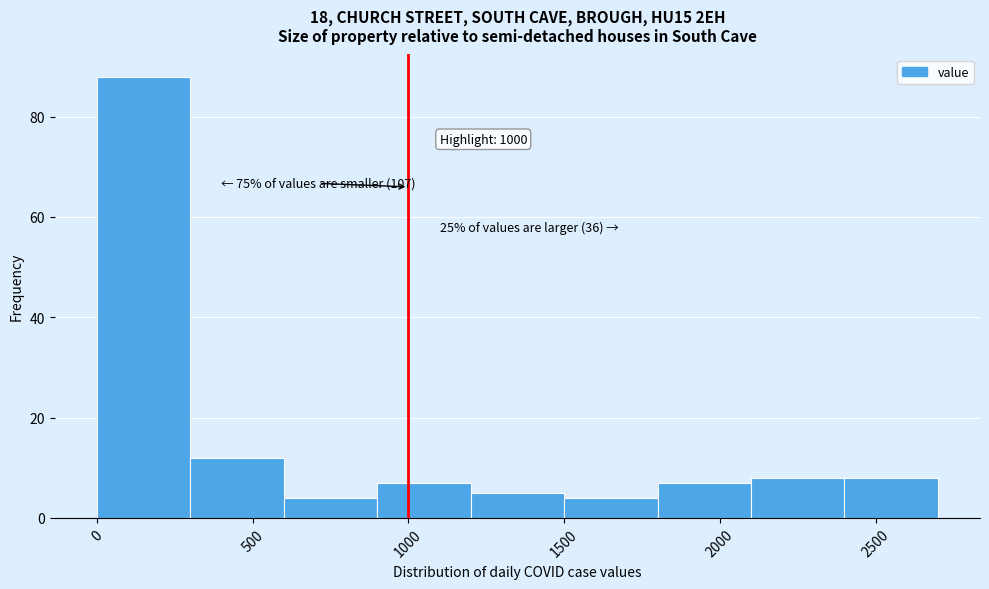

Which range on the x-axis has the tallest bar?

0 to 300